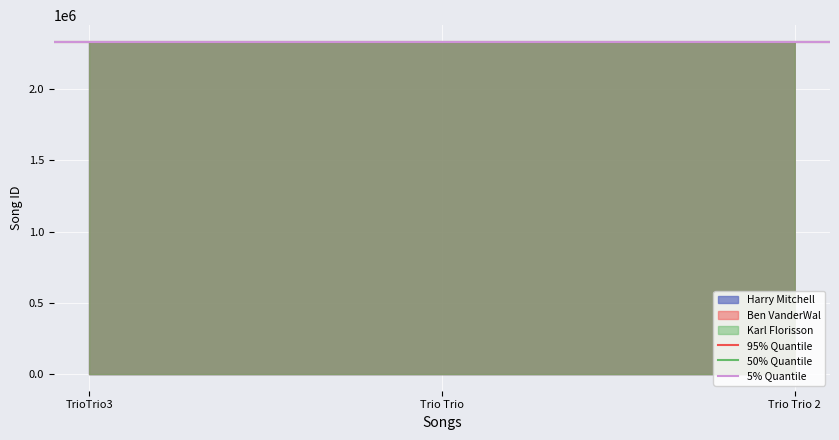

What is the lowest value of the 5% Quantile series?

2333349